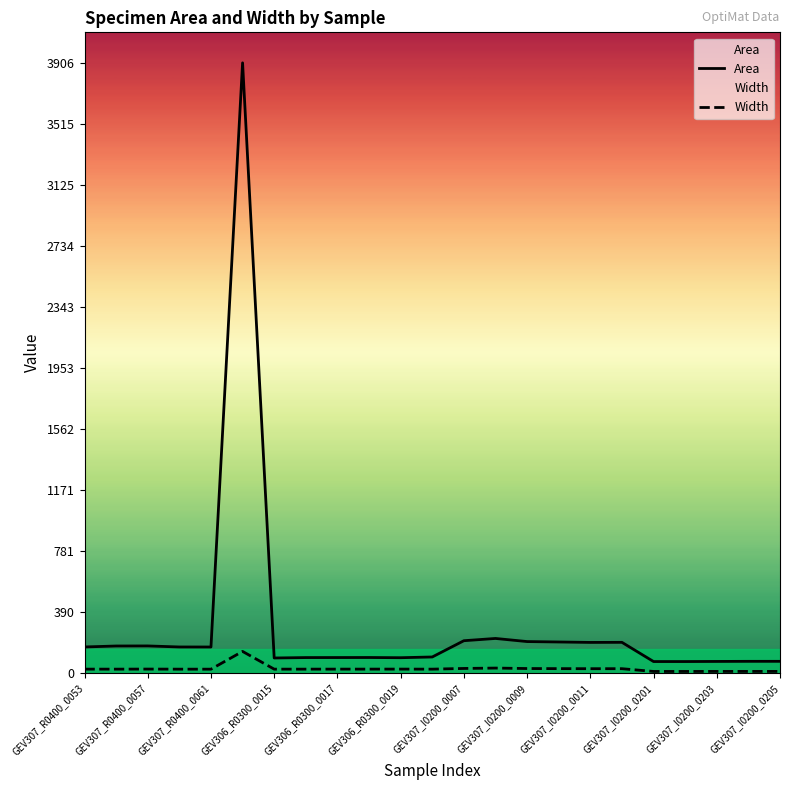

Which series has the largest range (max minus min)?

Area